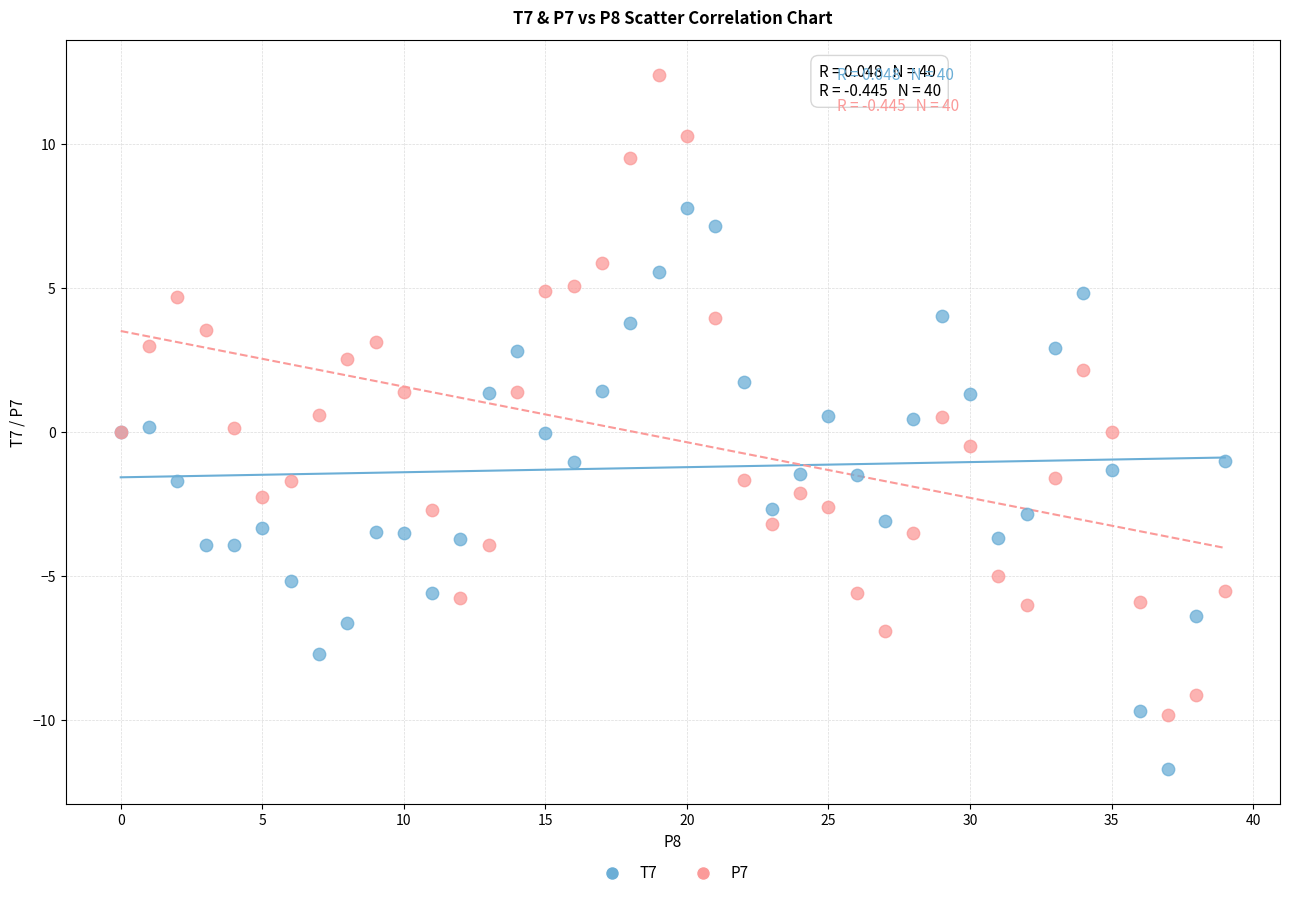

Which series has the largest Y range (max minus min)?

P7